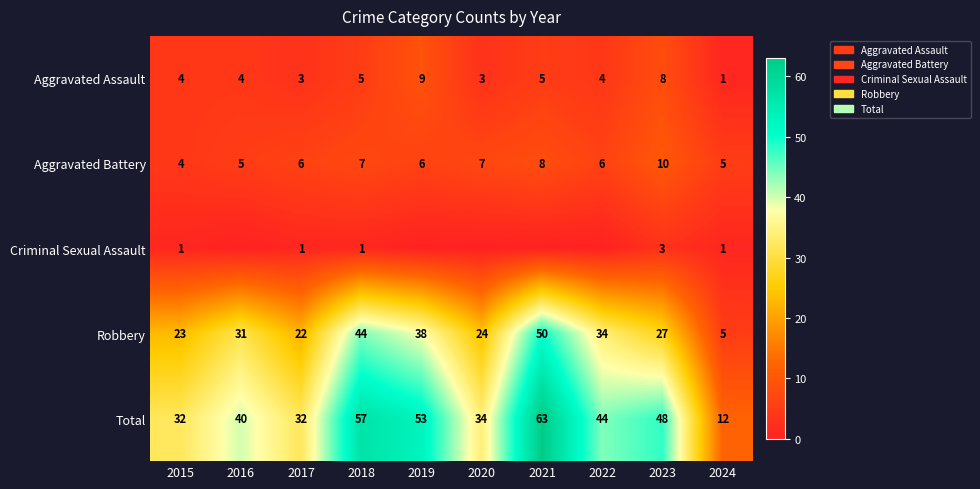

How many data points does each series have?

10